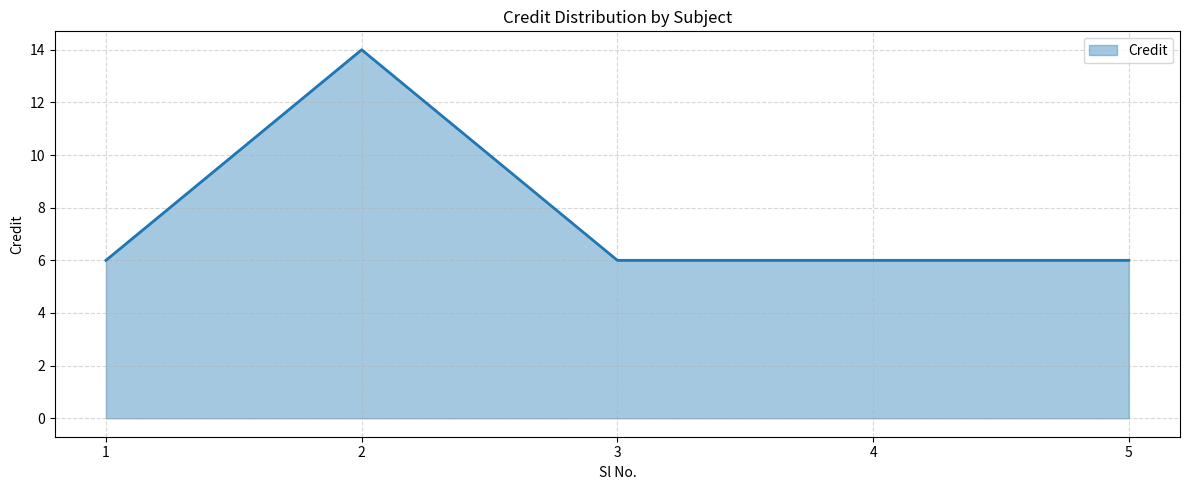

Reading left to right, list all the values displayed in this chart.

1=6	2=14	3=6	4=6	5=6